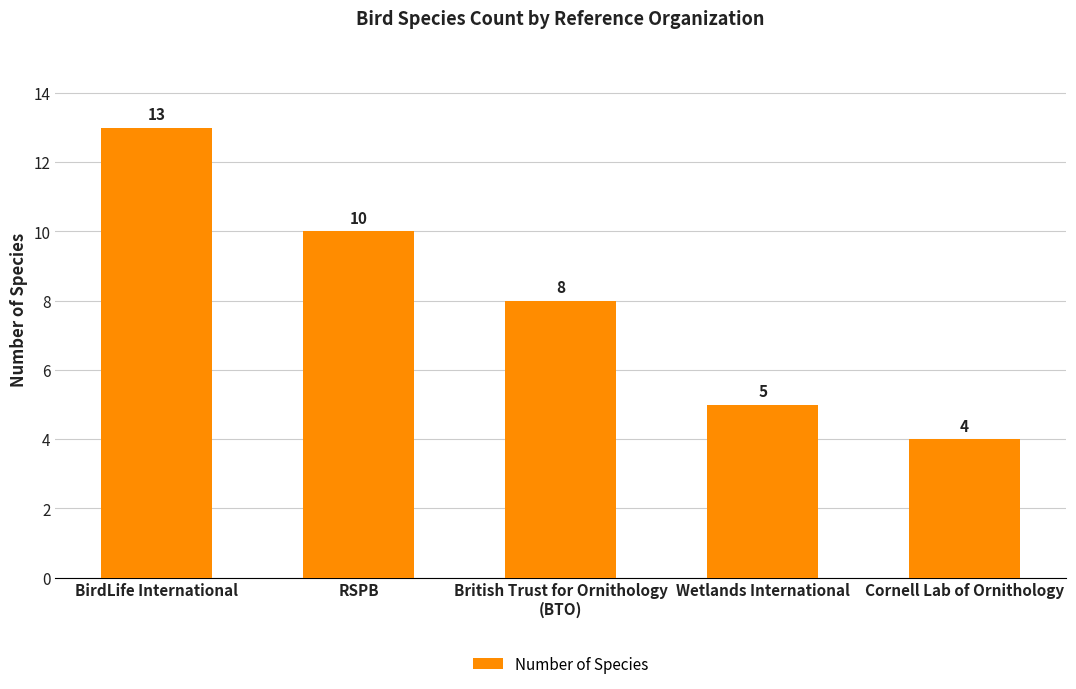

Reading left to right, extract all data points from this chart.

BirdLife International=13	RSPB=10	British Trust for Ornithology
(BTO)=8	Wetlands International=5	Cornell Lab of Ornithology=4